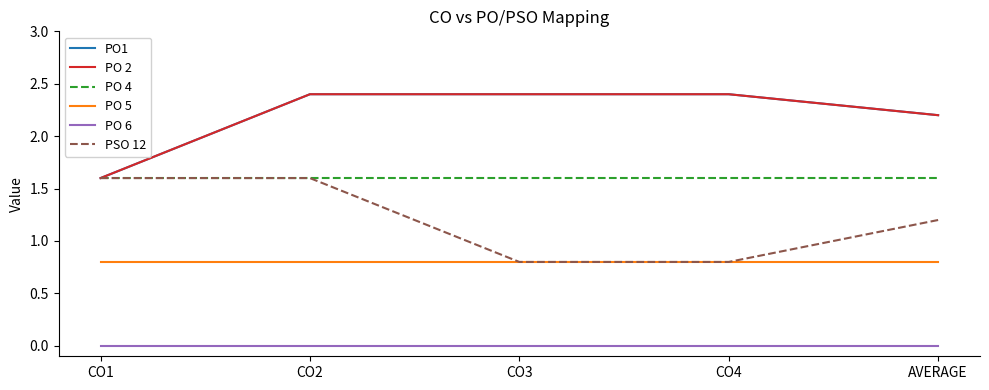

Which series has the largest total across all categories?

PO1